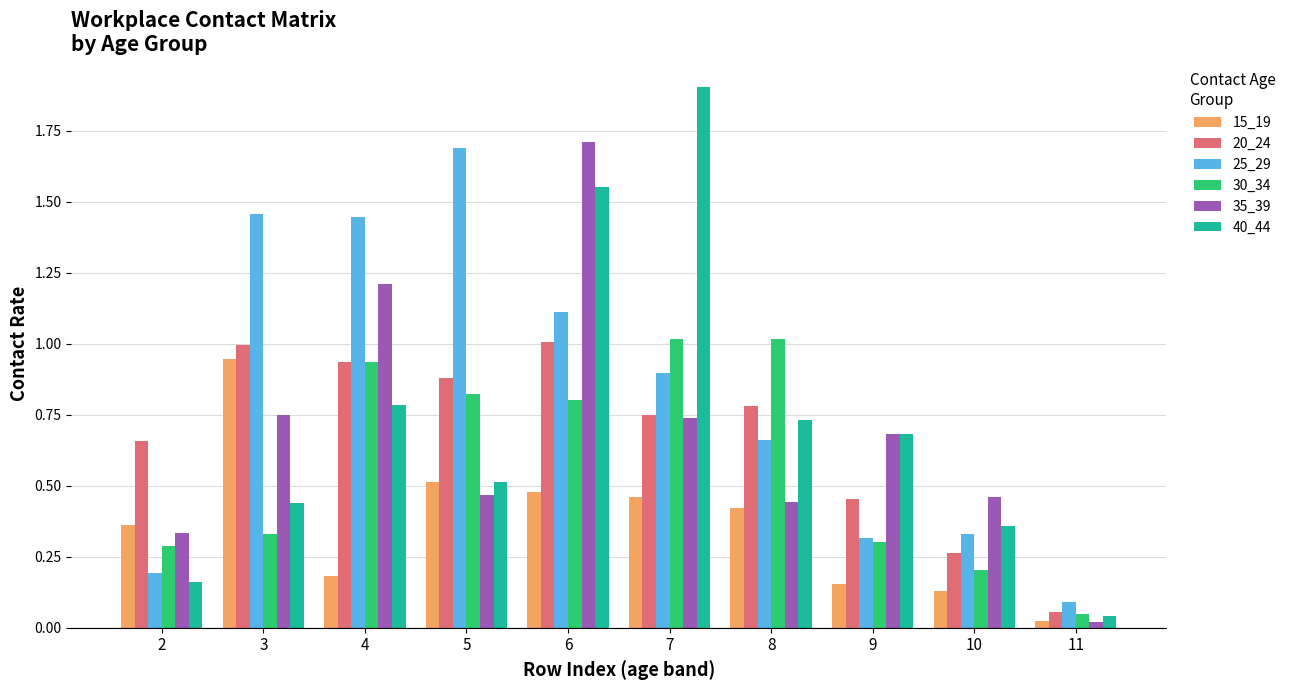

Does the chart contain any negative values?

No